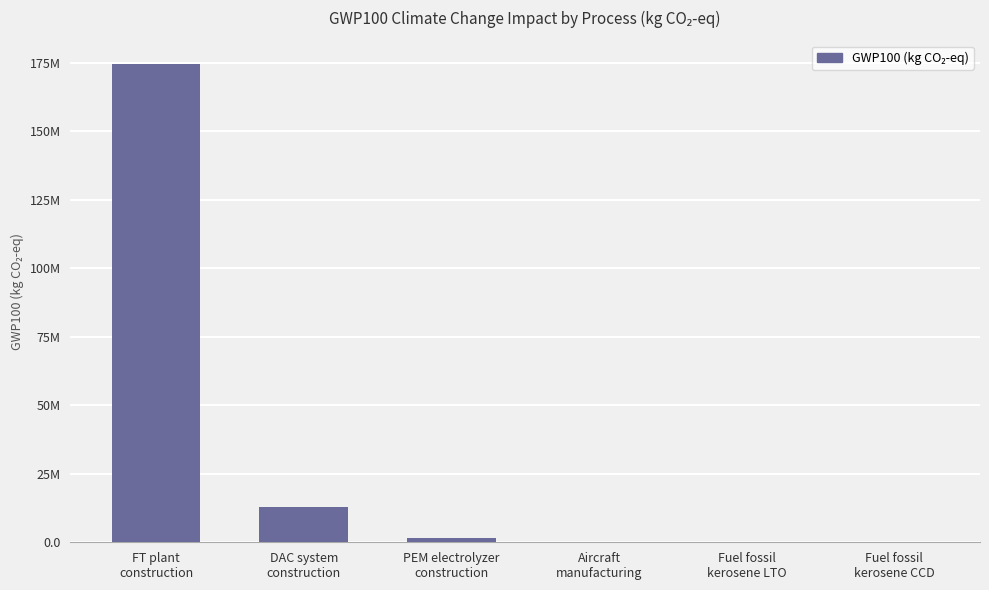

What is the value of the 2nd bar from the left?

12944074.5